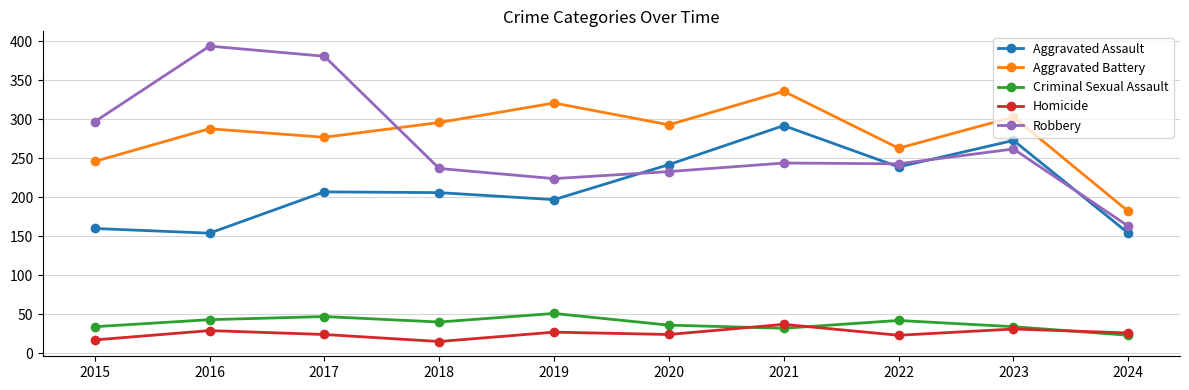

In Aggravated Battery, how many points are higher than both neighbors (excluding endpoints)?

4